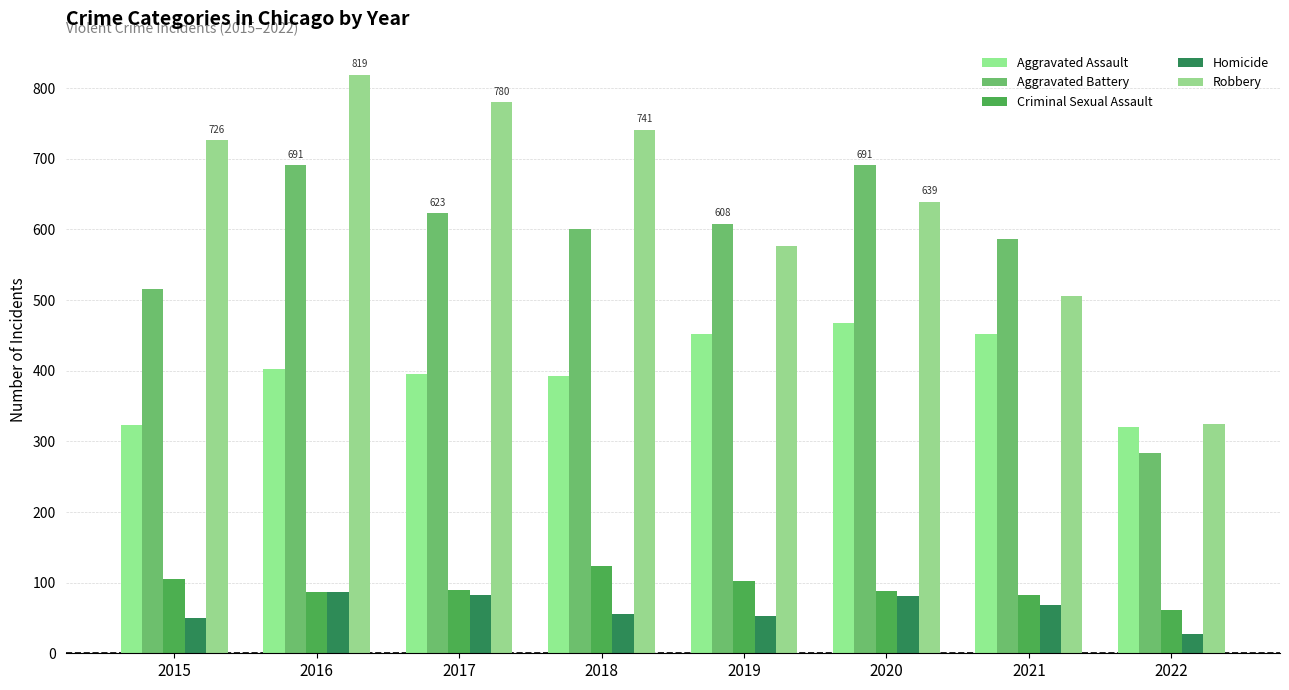

Which series has the widest spread of values?

Robbery